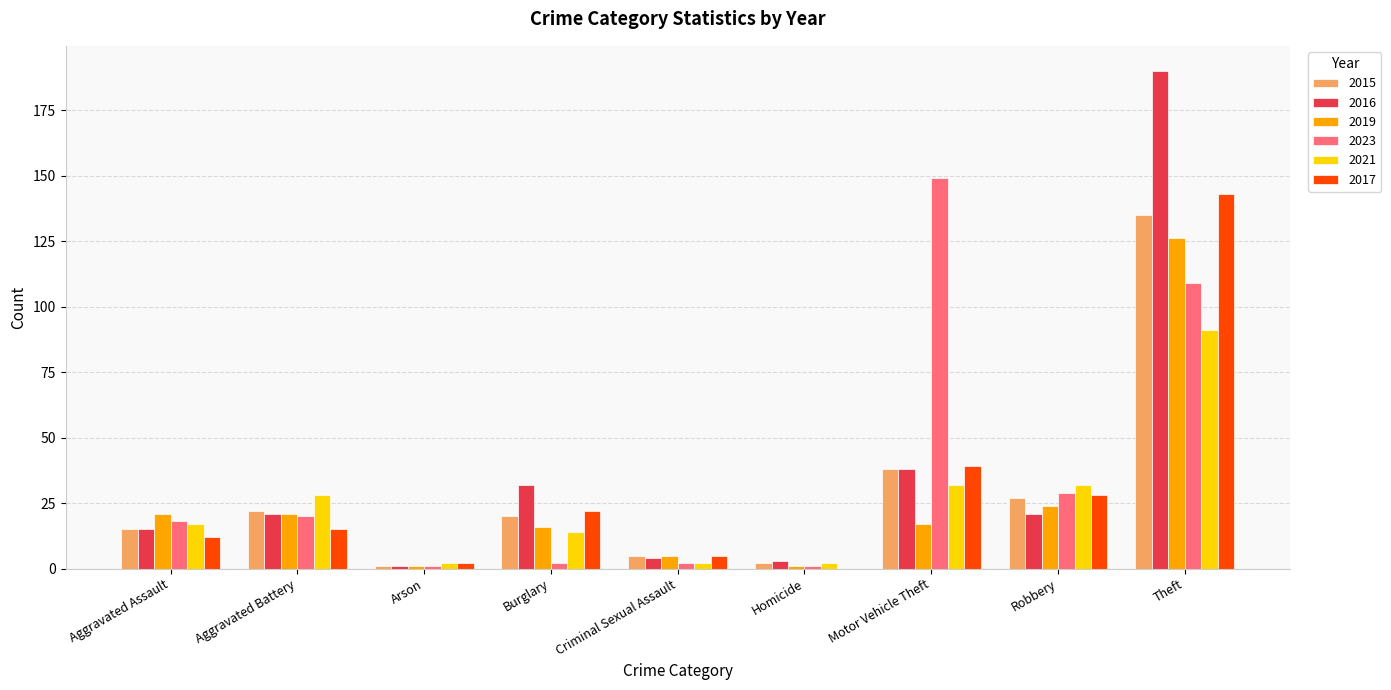

Does the chart contain stacked bars?

No